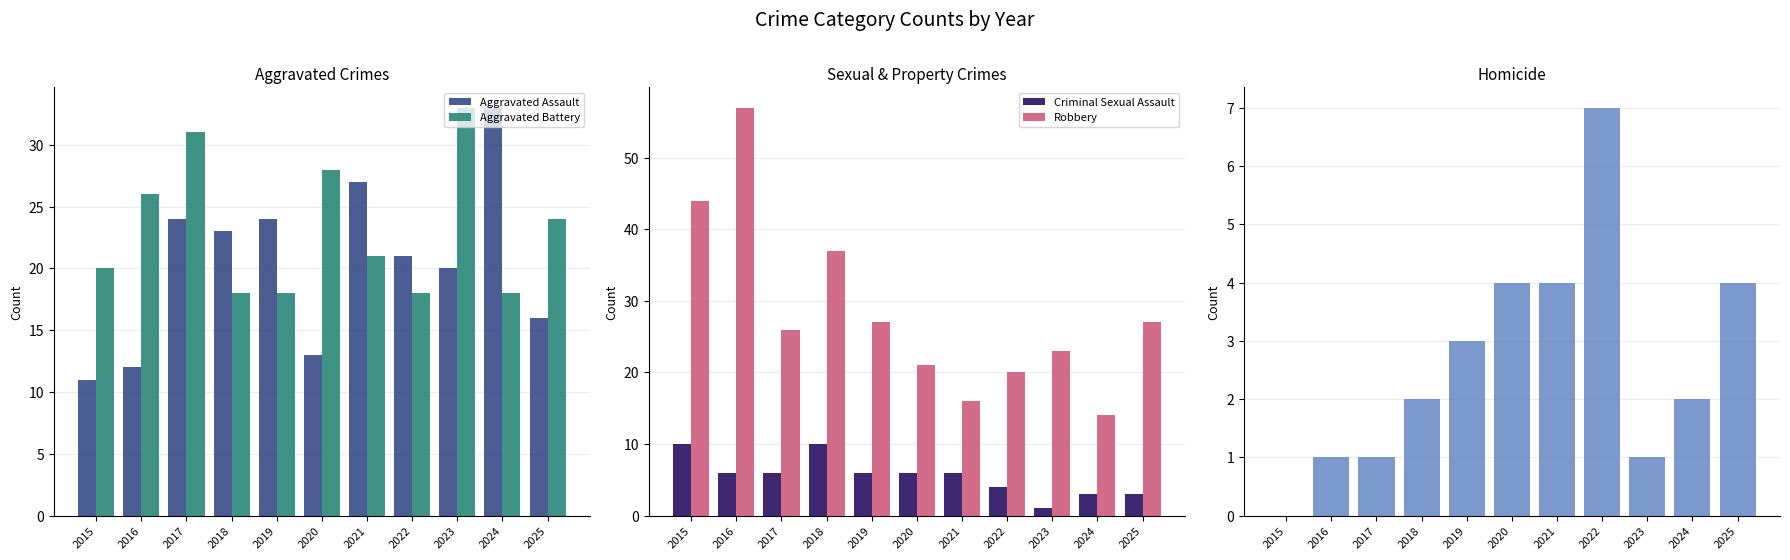

At which label is Robbery closest to 35?

2018